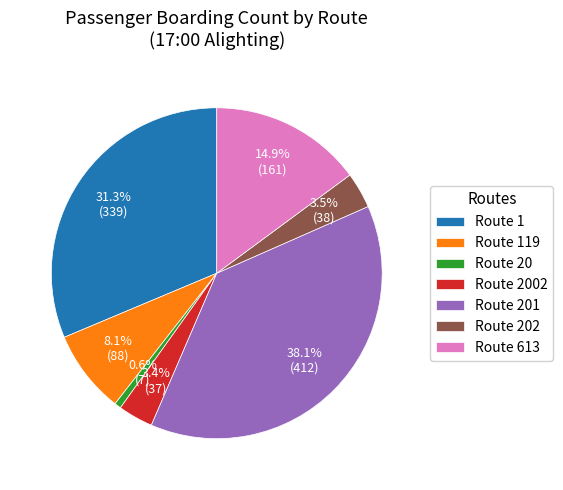

What percentage do Route 202 and Route 2002 together represent?

6.9%